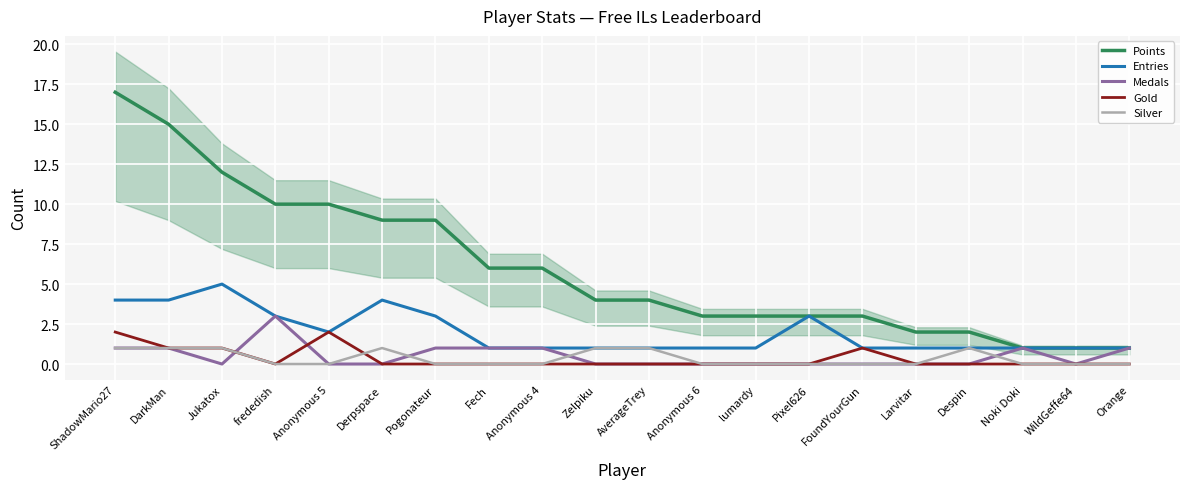

List the series in order of their peak value, highest first.

Points, Entries, Medals, Gold, Silver